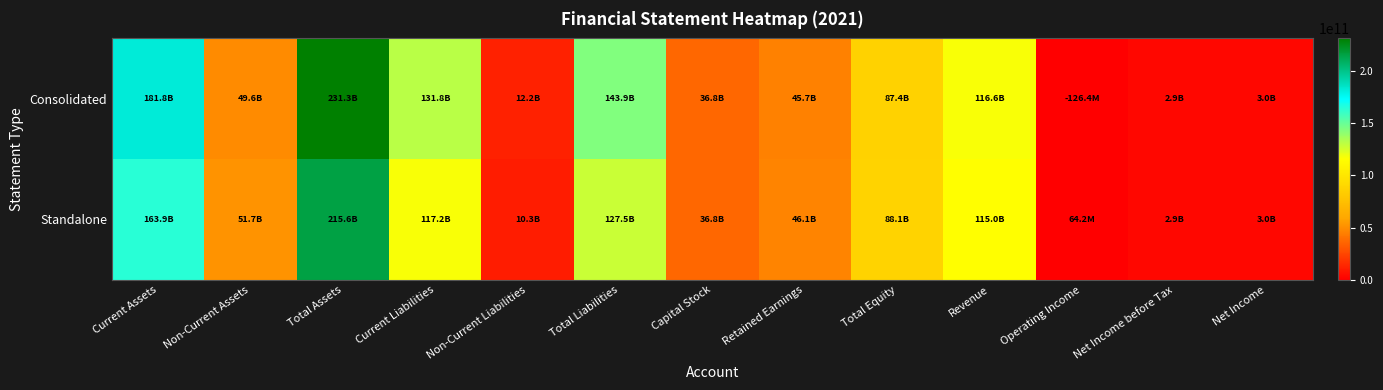

How many distinct data groups are displayed?

2